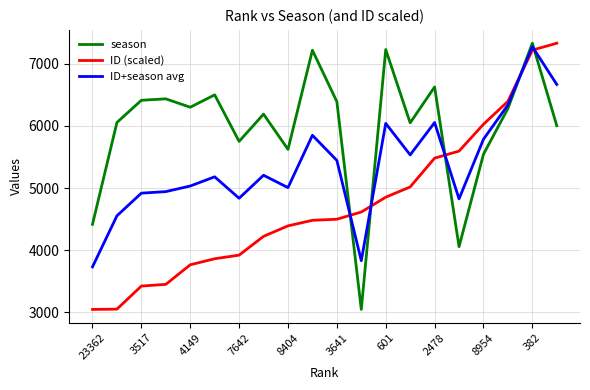

What is the difference between the maximum and minimum values in the ID (scaled) series?

4282.0